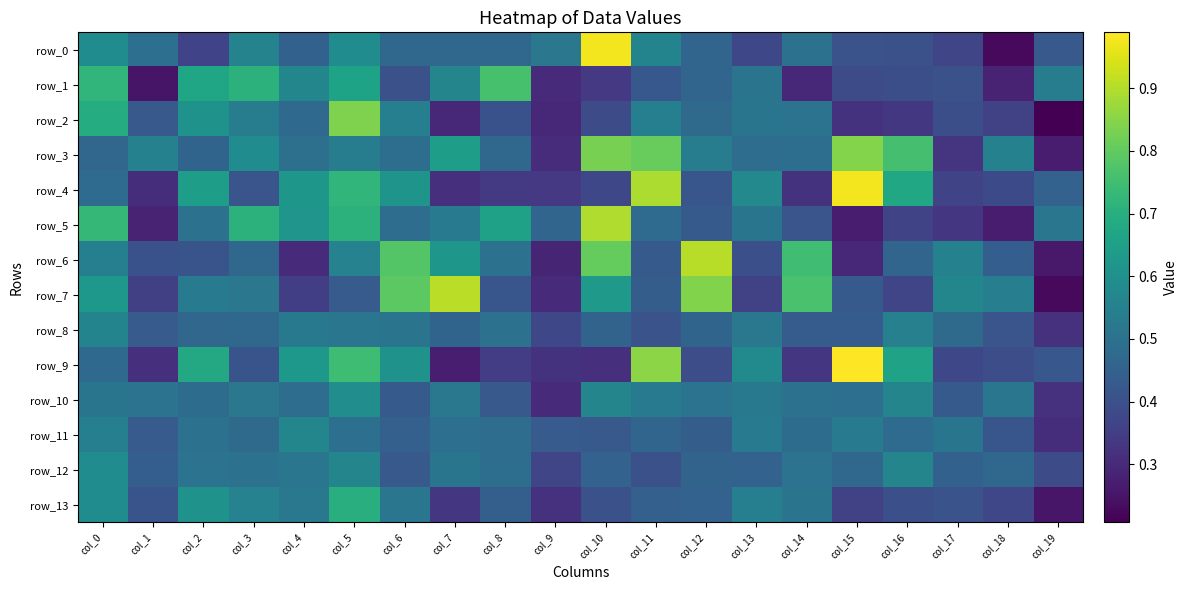

What is the sum of all row_8 values?

9.3